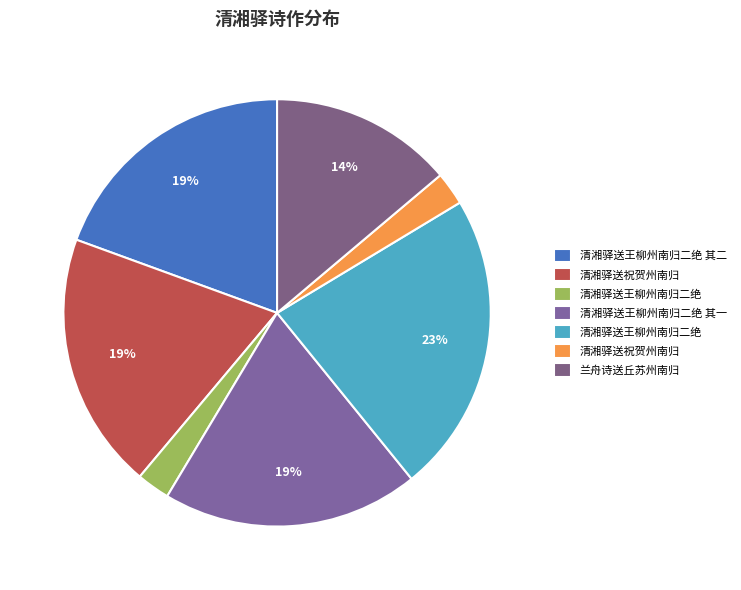

Count the number of slices in the pie.

7